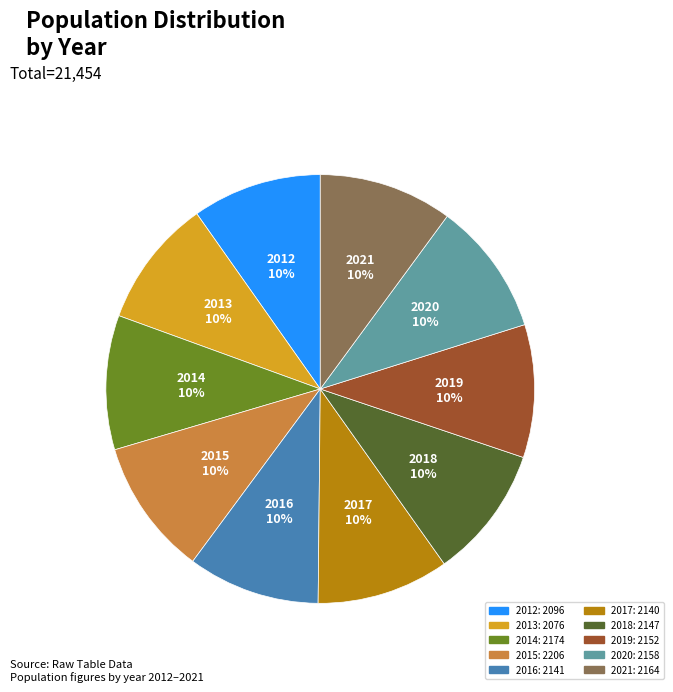

To the nearest percent, what percentage of the pie is 2018?

10%